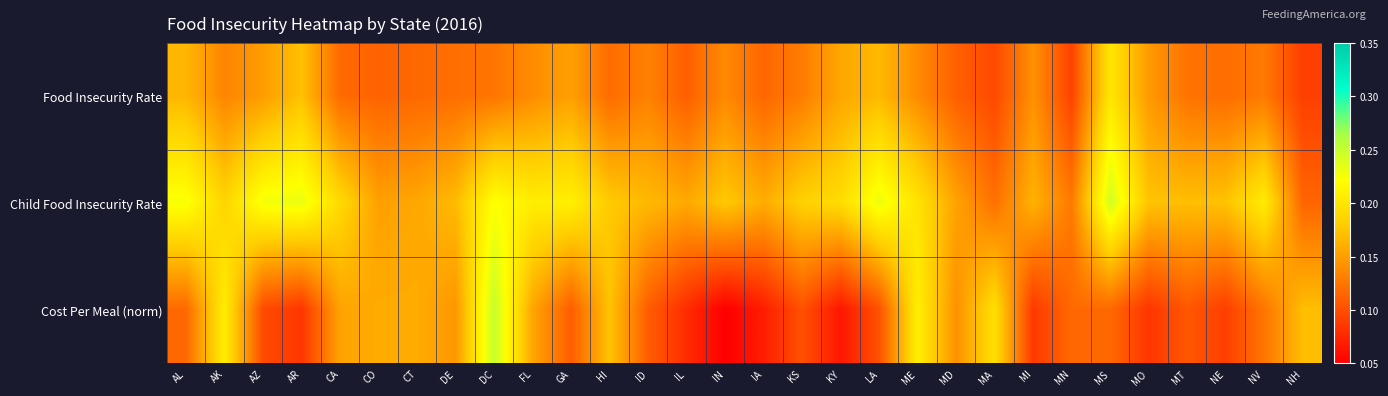

Which series has the largest total across all categories?

Child Food Insecurity Rate